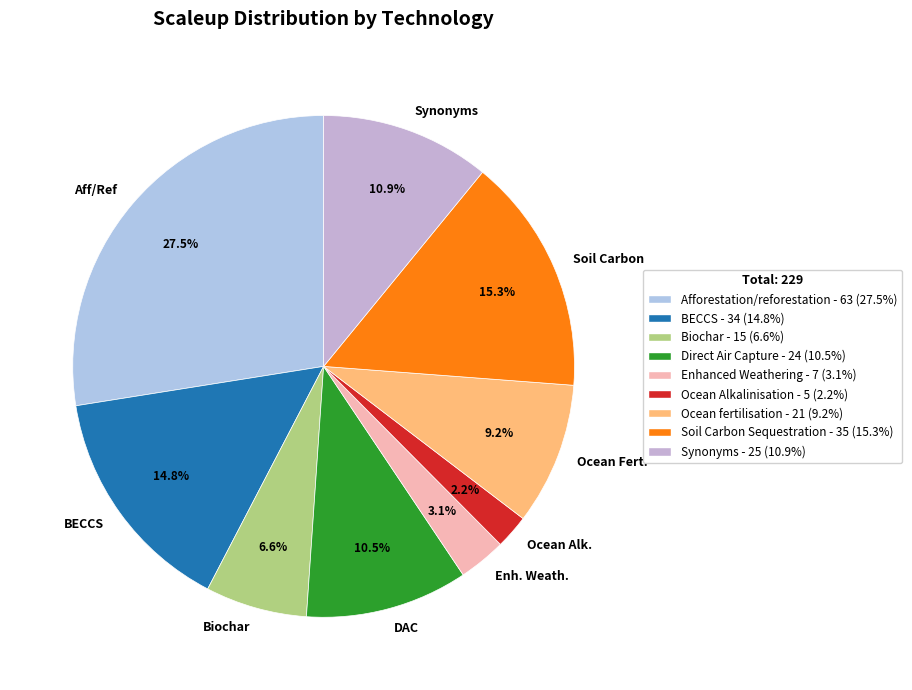

Does any single category account for the majority?

No